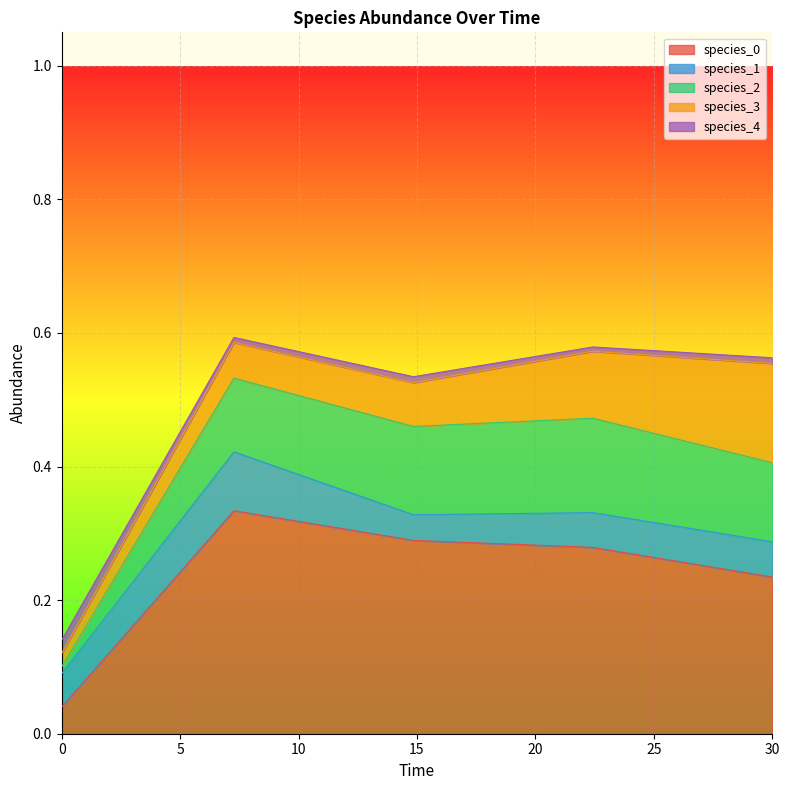

At 0.0, list the series in order from largest to smallest.

species_1, species_0, species_3, species_4, species_2